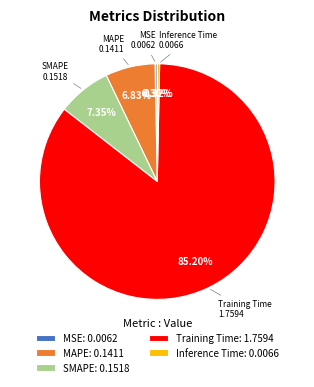

How much of the chart is everything except MAPE?

93.2%